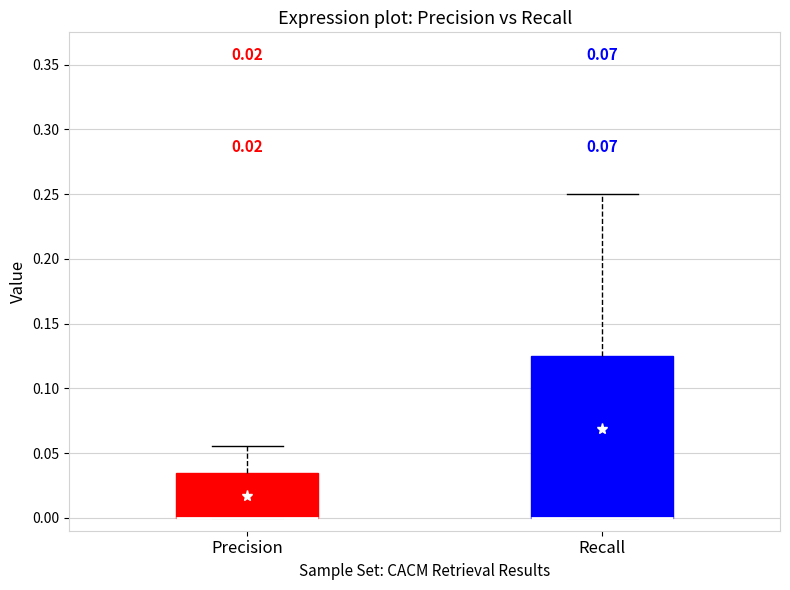

Reading left to right, read every box against the y-axis: the position of its median line, the range the box covers, and the ends of its whiskers. The values are not printed on the chart, so give them approximately, as read against the axis.

Precision: median 0.000 (drawn on the box's lower edge), box 0.000 to 0.035, whiskers 0.000 to 0.055
Recall: median 0.000 (drawn on the box's lower edge), box 0.000 to 0.125, whiskers 0.000 to 0.250